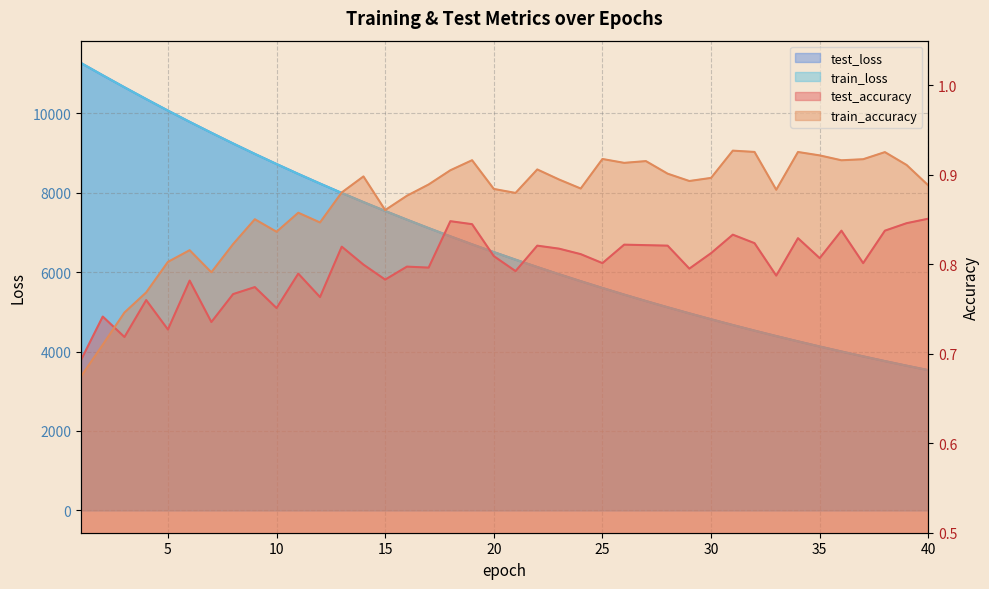

How many distinct data groups are displayed?

4